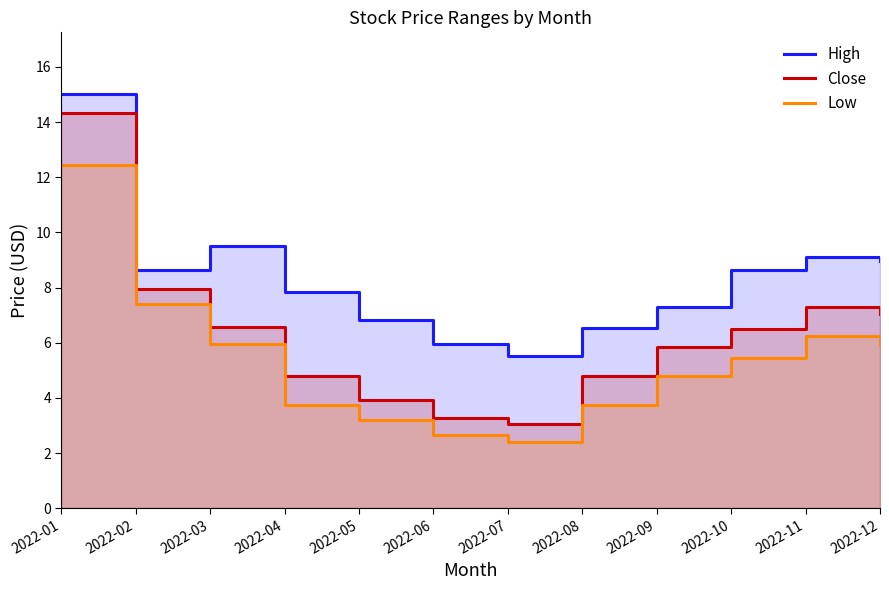

List the series in order of their peak value, lowest first.

Low, Close, High